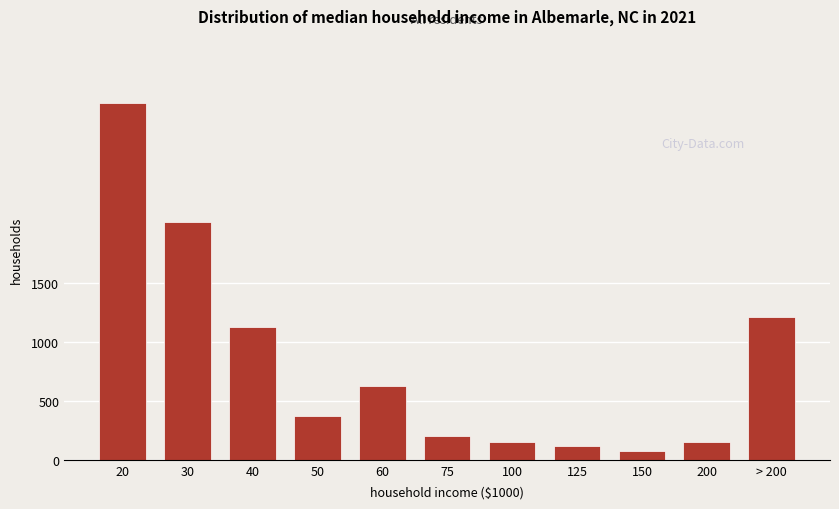

What is the value of the 3rd bar from the left?

1124